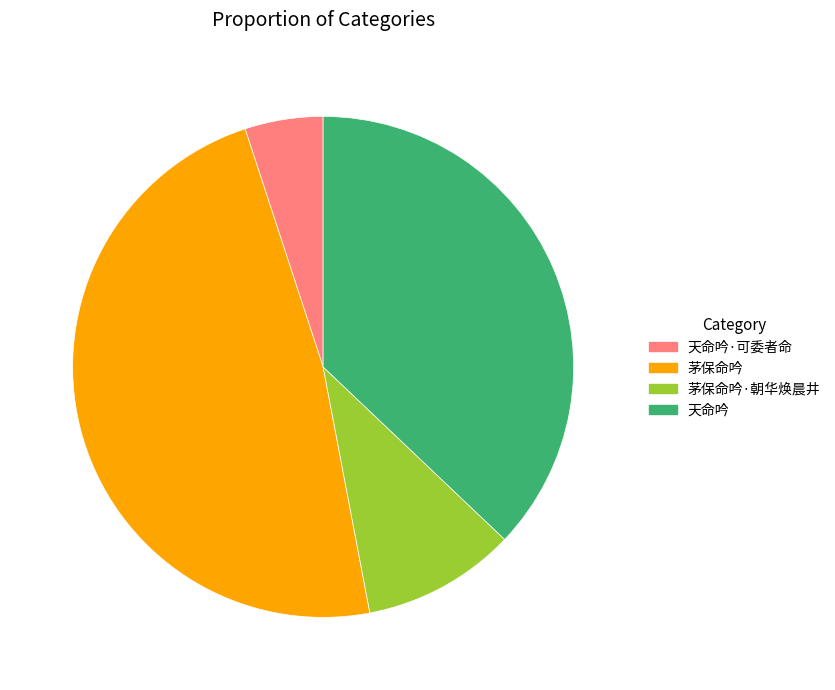

Is 茅保命吟·朝华焕晨井 the majority of the pie?

No